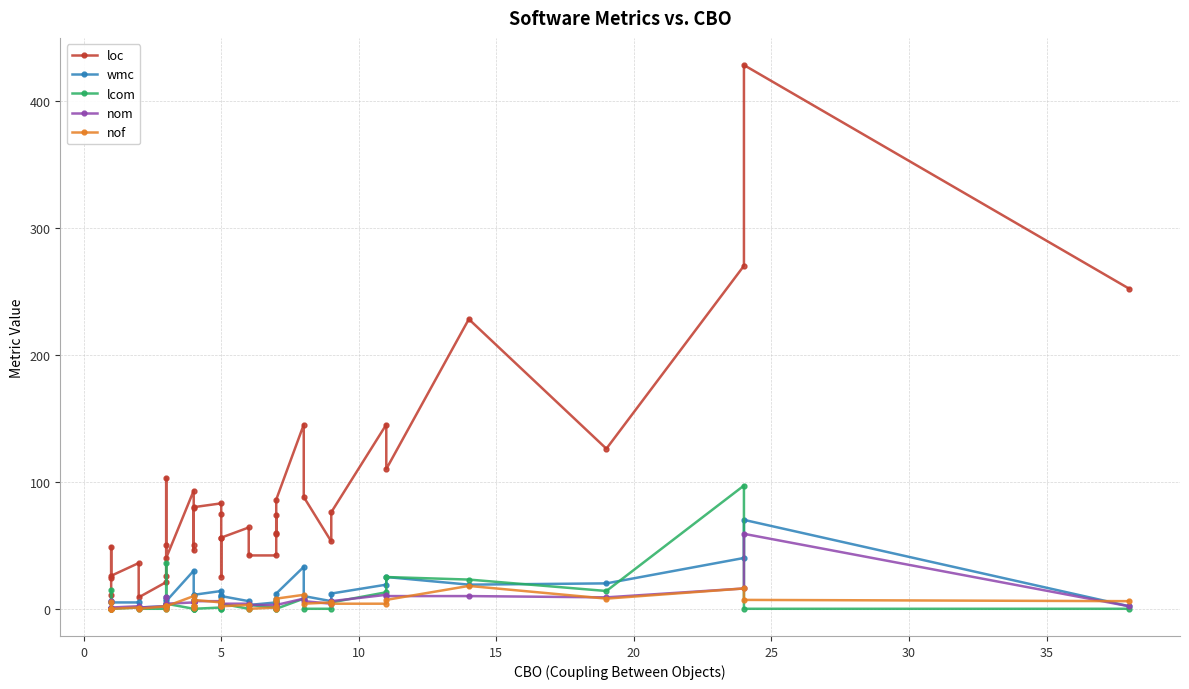

How many values in the nom series are below 4?

15